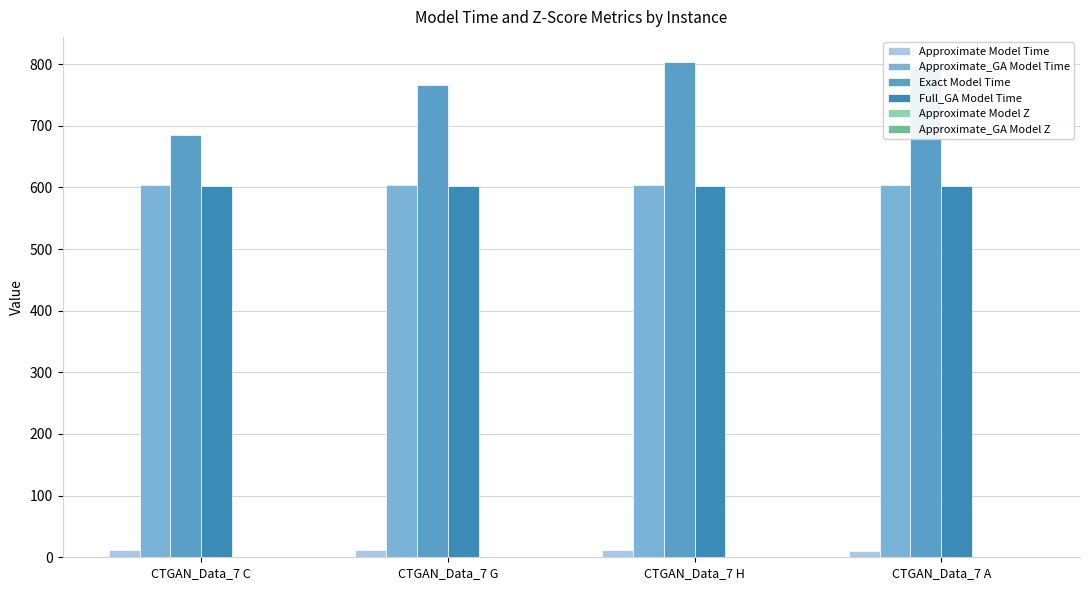

What is the maximum value shown in the chart?

803.9